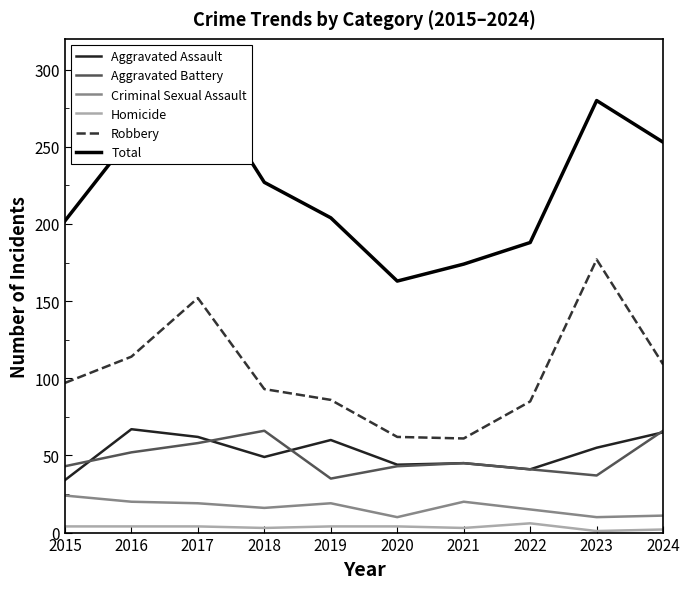

Reading left to right, list all the values displayed in this chart.

Aggravated Assault: 34	67	62	49	60	44	45	41	55	65
Aggravated Battery: 43	52	58	66	35	43	45	41	37	66
Criminal Sexual Assault: 24	20	19	16	19	10	20	15	10	11
Homicide: 4	4	4	3	4	4	3	6	1	2
Robbery: 97	114	152	93	86	62	61	85	177	109
Total: 202	257	295	227	204	163	174	188	280	253